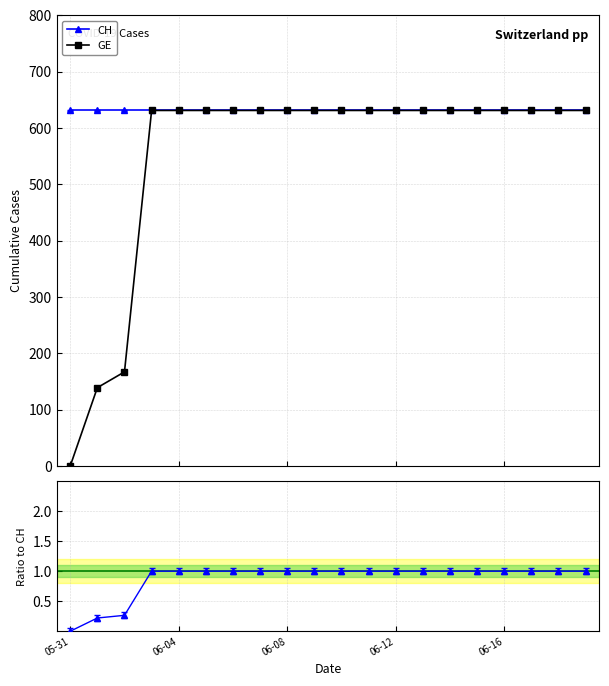

What is the minimum value for CH?

631